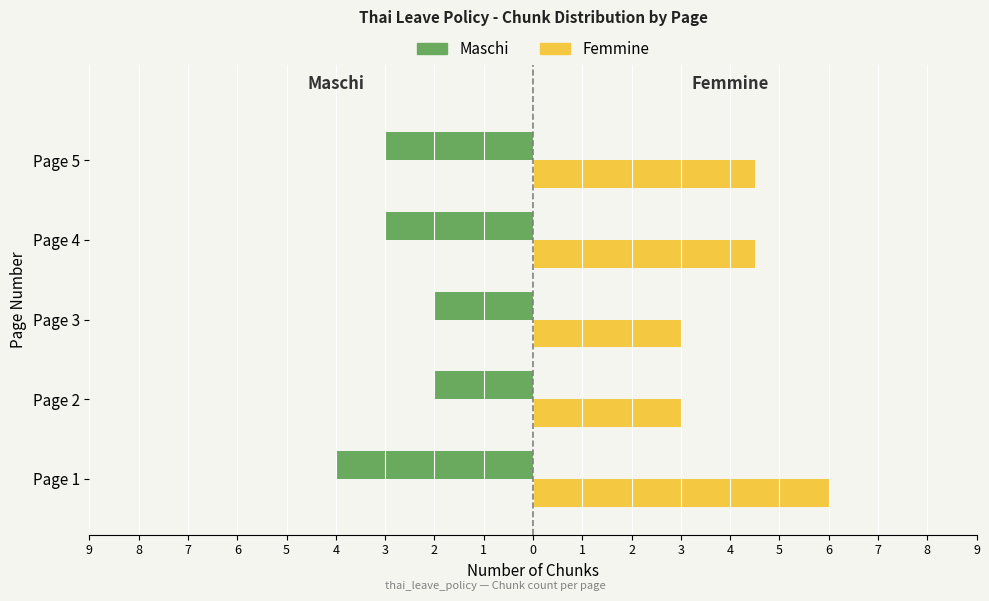

What is the sum of all Maschi values?

-14.0